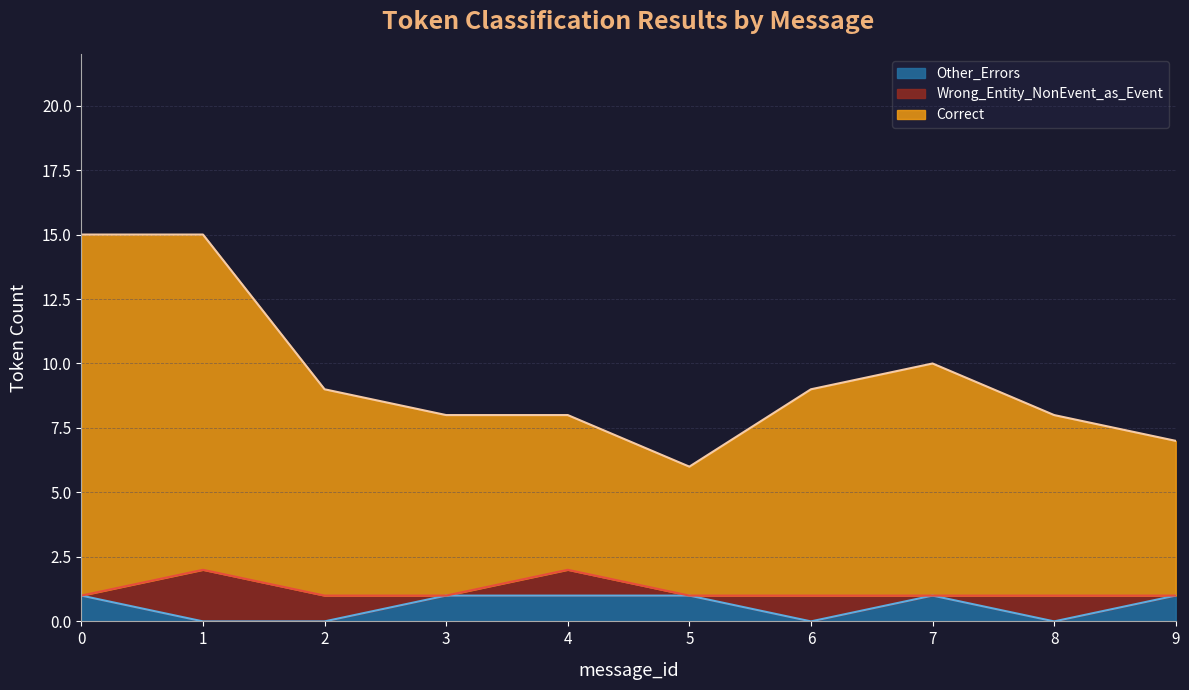

True or false: Wrong_Entity_NonEvent_as_Event has more than 2 interior local peaks.

True